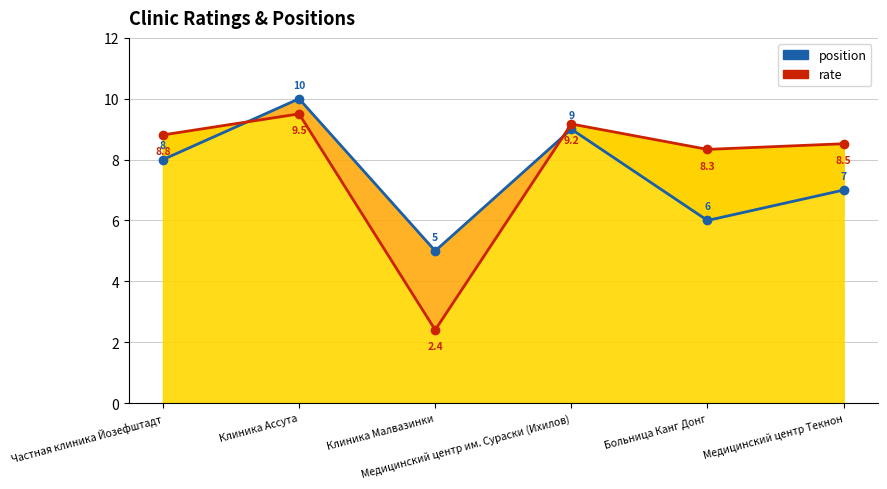

In position, how many points are higher than both neighbors (excluding endpoints)?

2